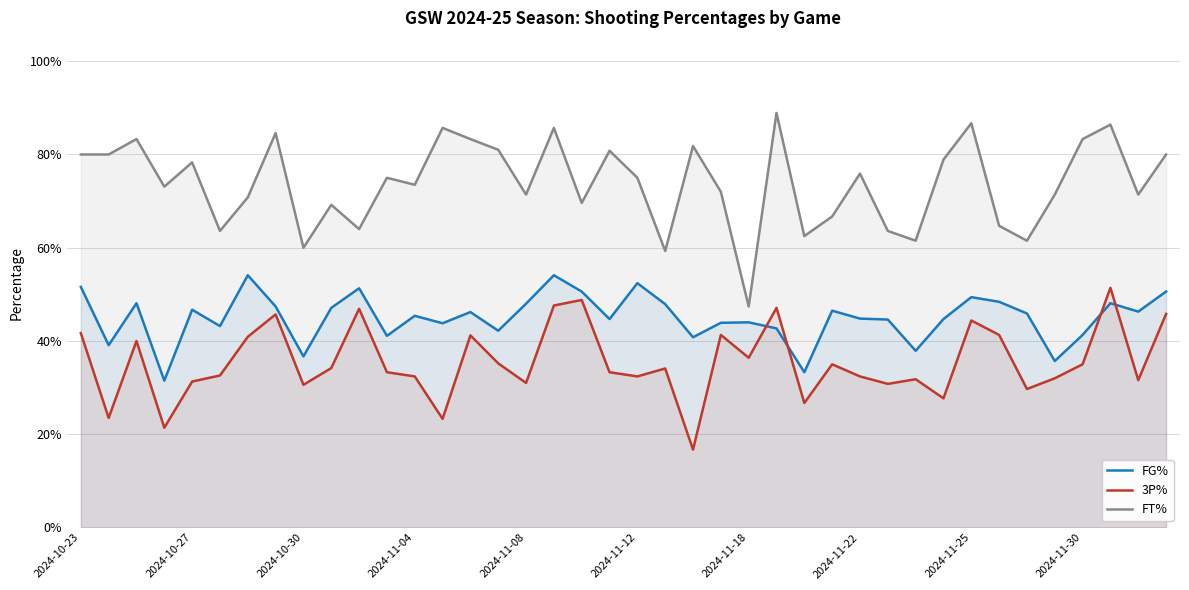

What is the minimum value for 3P%?

0.2